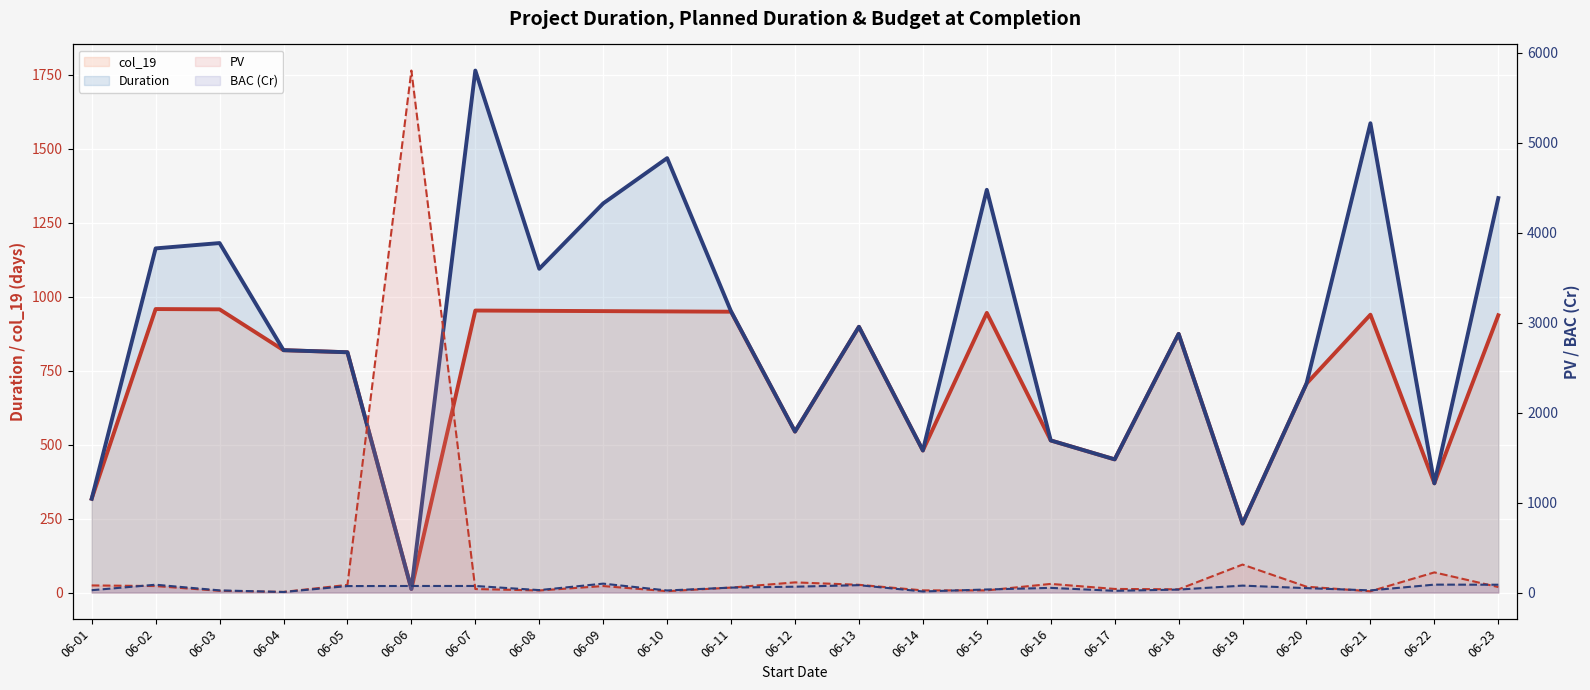

How many interior local valleys does the col_19 series have?

6